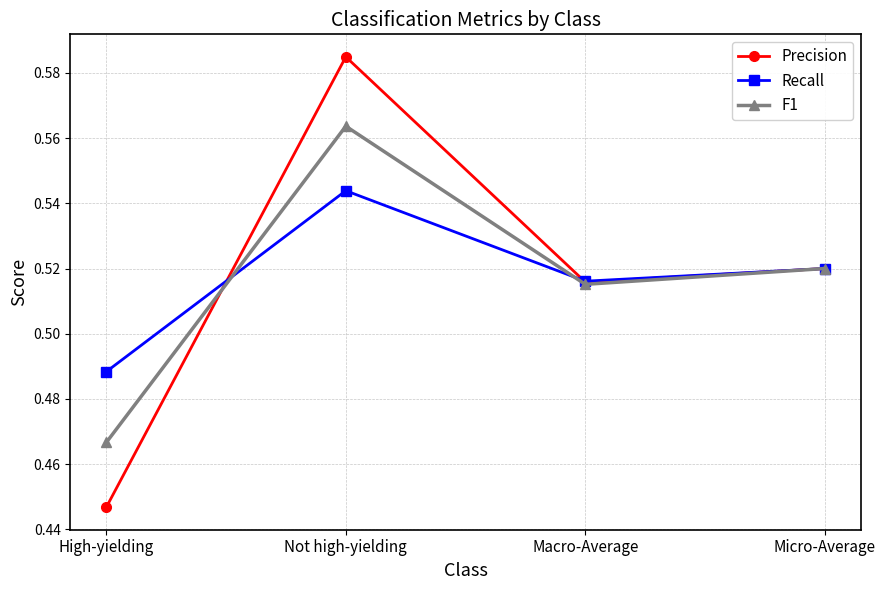

How many F1 values are between 0 and 1?

4